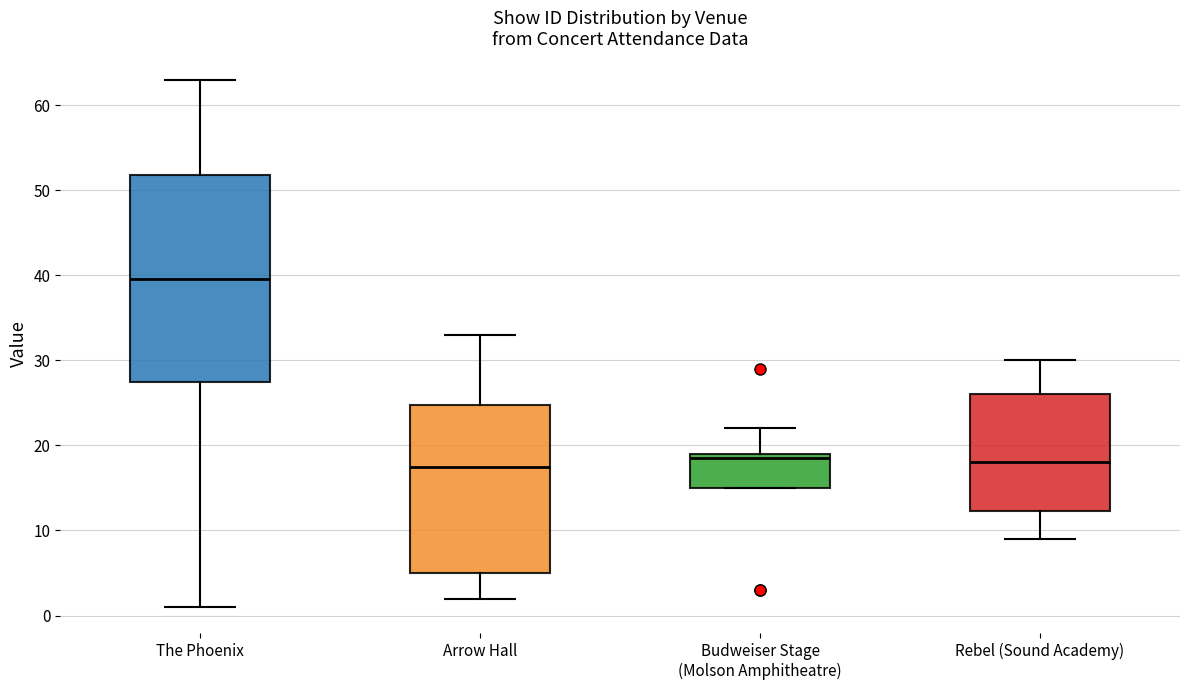

Reading left to right, transcribe this box plot: for each box, give where its median line is, the range the box spans, and where its two whiskers end, as read against the y-axis. The values are not printed on the chart, so give them approximately, as read against the axis.

The Phoenix: median 40, box 28 to 52, whiskers 1 to 63
Arrow Hall: median 18, box 5 to 25, whiskers 2 to 33
Budweiser Stage (Molson Amphitheatre): median 19 (just below the box's upper edge), box 15 to 19, whiskers 15 to 22
Rebel (Sound Academy): median 18, box 12 to 26, whiskers 9 to 30